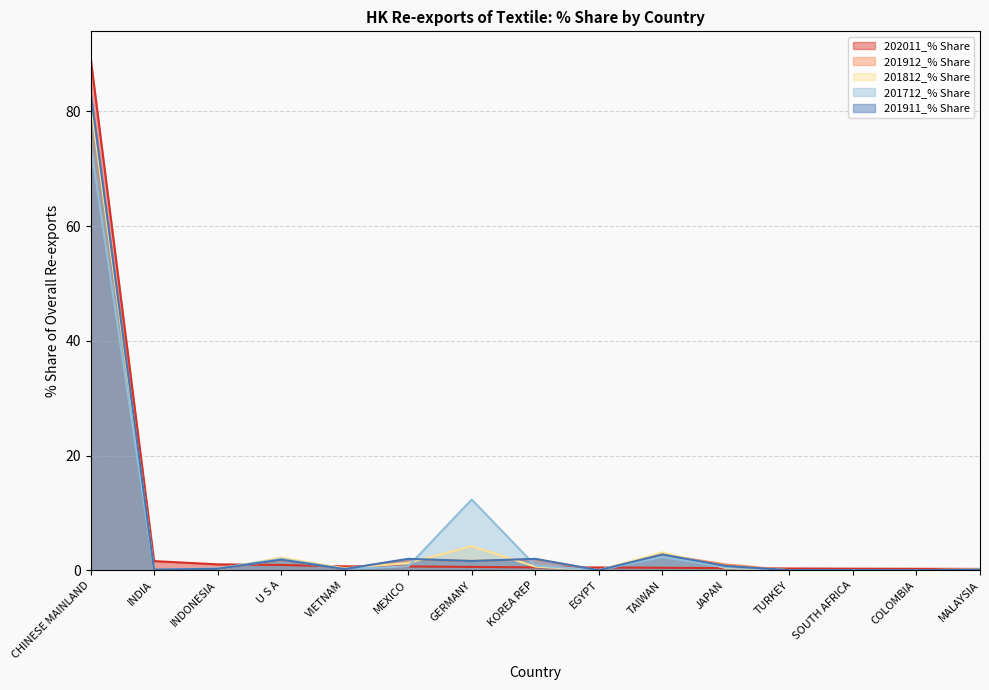

Which series has the widest spread of values?

202011_% Share